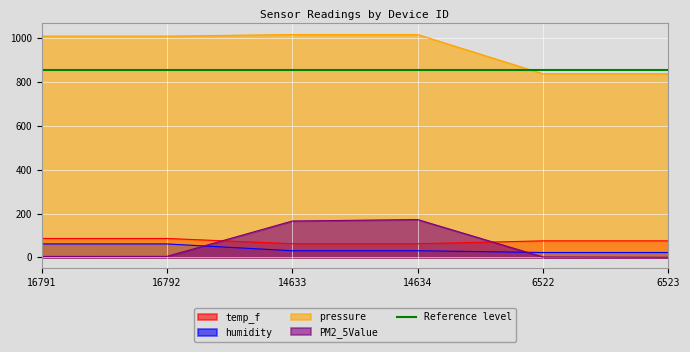

What is the difference between the second highest and second lowest values in the temp_f series?

24.0